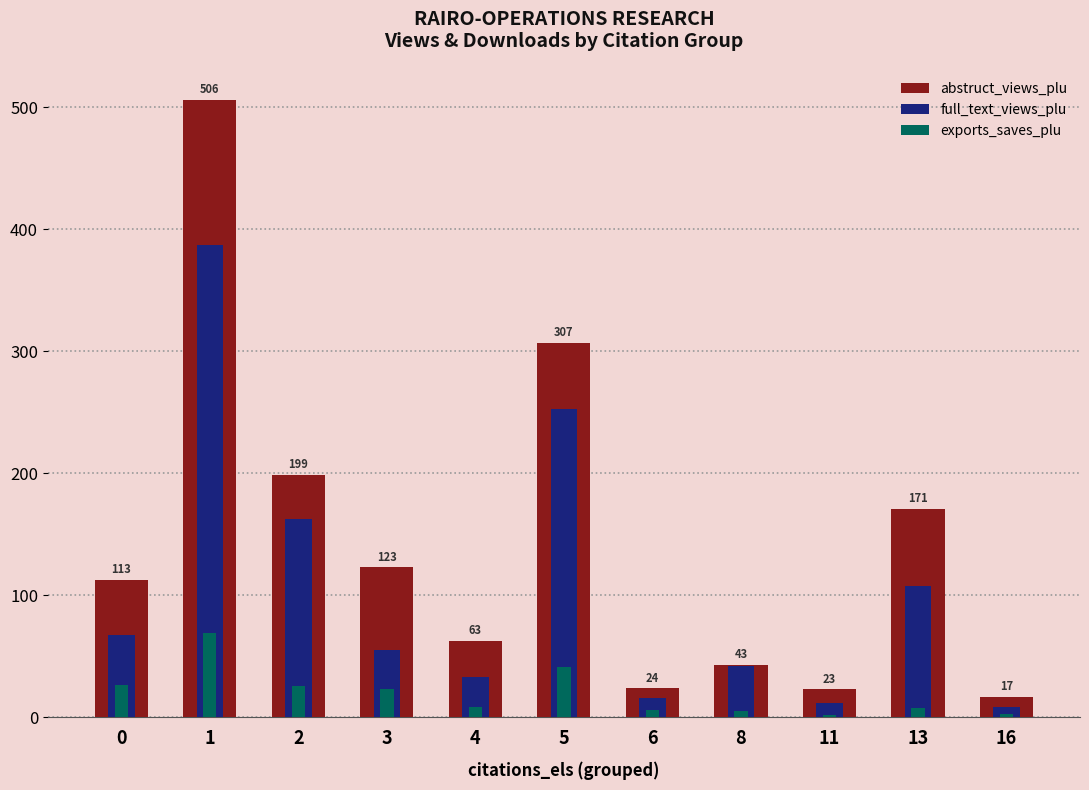

Reading left to right, extract all data points from this chart.

abstruct_views_plu: 113	506	199	123	63	307	24	43	23	171	17
full_text_views_plu: 68	387	163	55	33	253	16	42	12	108	9
exports_saves_plu: 27	69	26	23	9	41	6	5	2	8	3